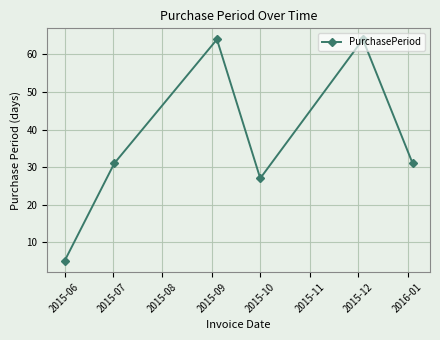

What is the value of the 6th point from the left?

31